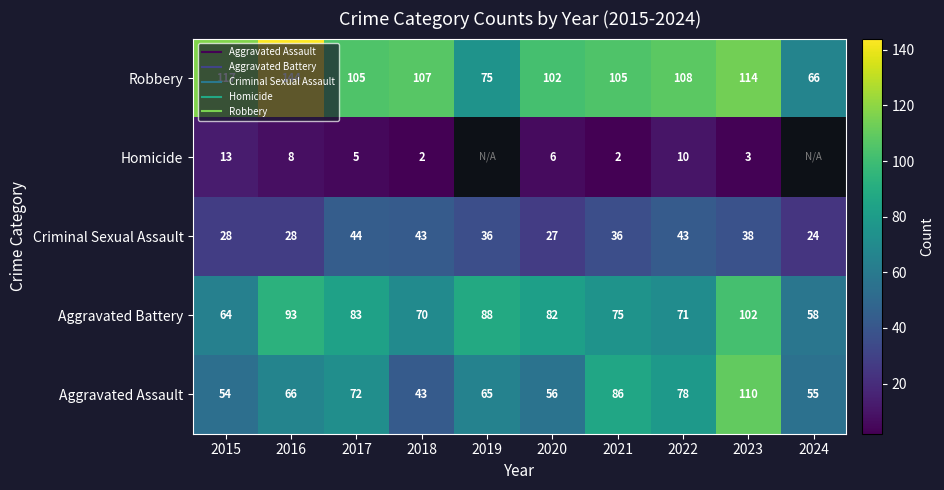

Which label corresponds to the smallest value in the chart?

2018